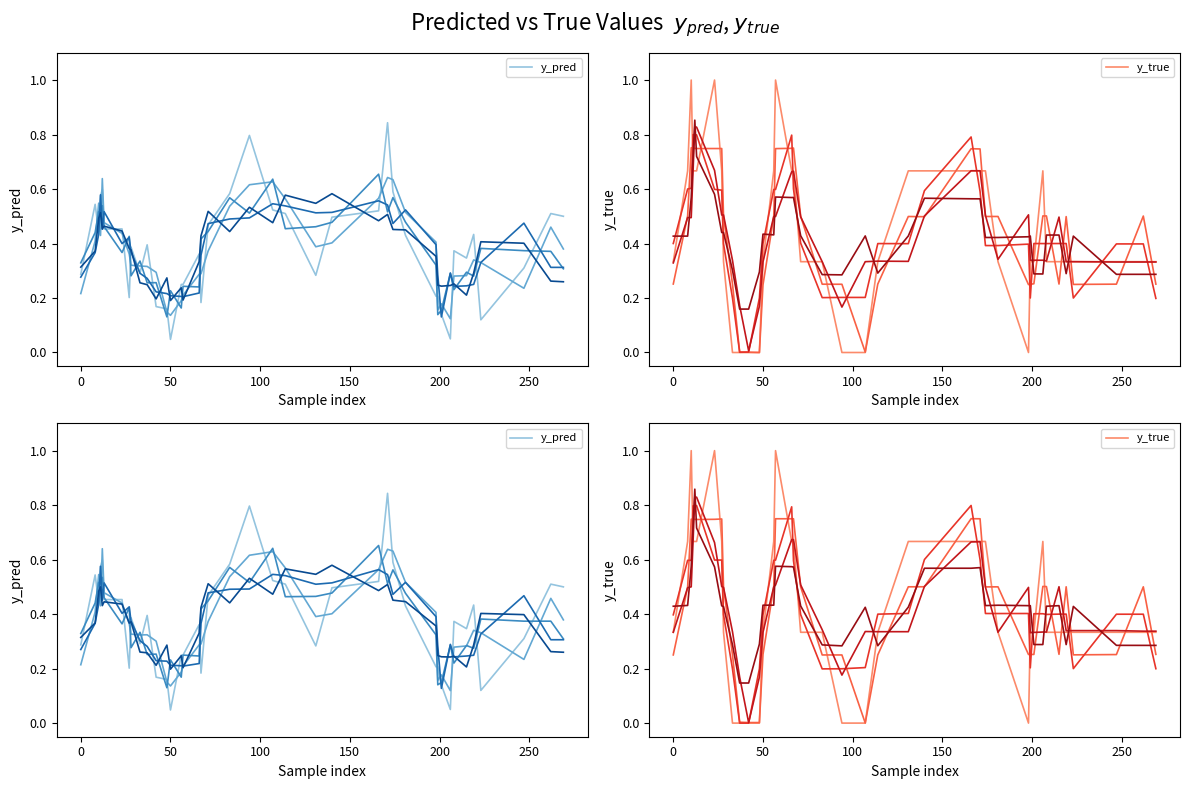

Reading left to right, list all the values displayed in this chart.

y_pred run 1: 0.3	0.5	0.4	0.6	0.6	0.5	0.5	0.2	0.4	0.3	0.4	0.2	0.2	0.0	0.2	0.2	0.4	0.2	0.5	0.6	0.8	0.5	0.5	0.3	0.5	0.5	0.8	0.6	0.4	0.2	0.2	0.1	0.0	0.4	0.3	0.4	0.1	0.3	0.5	0.5
y_true run 1: 0.3	0.7	1.0	0.7	0.7	0.7	1.0	0.7	0.3	0.0	0.0	0.0	0.0	0.3	0.7	1.0	0.7	0.7	0.3	0.3	0.0	0.0	0.3	0.7	0.7	0.7	0.7	0.7	0.3	0.0	0.3	0.3	0.7	0.3	0.3	0.3	0.3	0.3	0.3	0.3